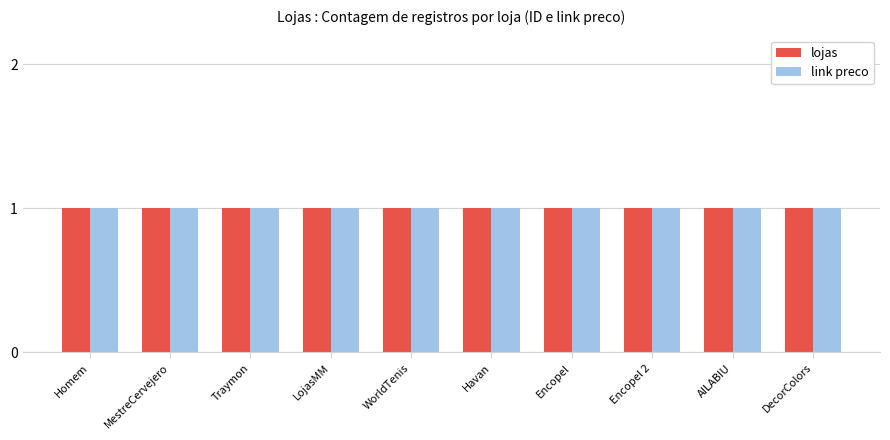

The ID series shows 3 at Encopel. True or false?

False